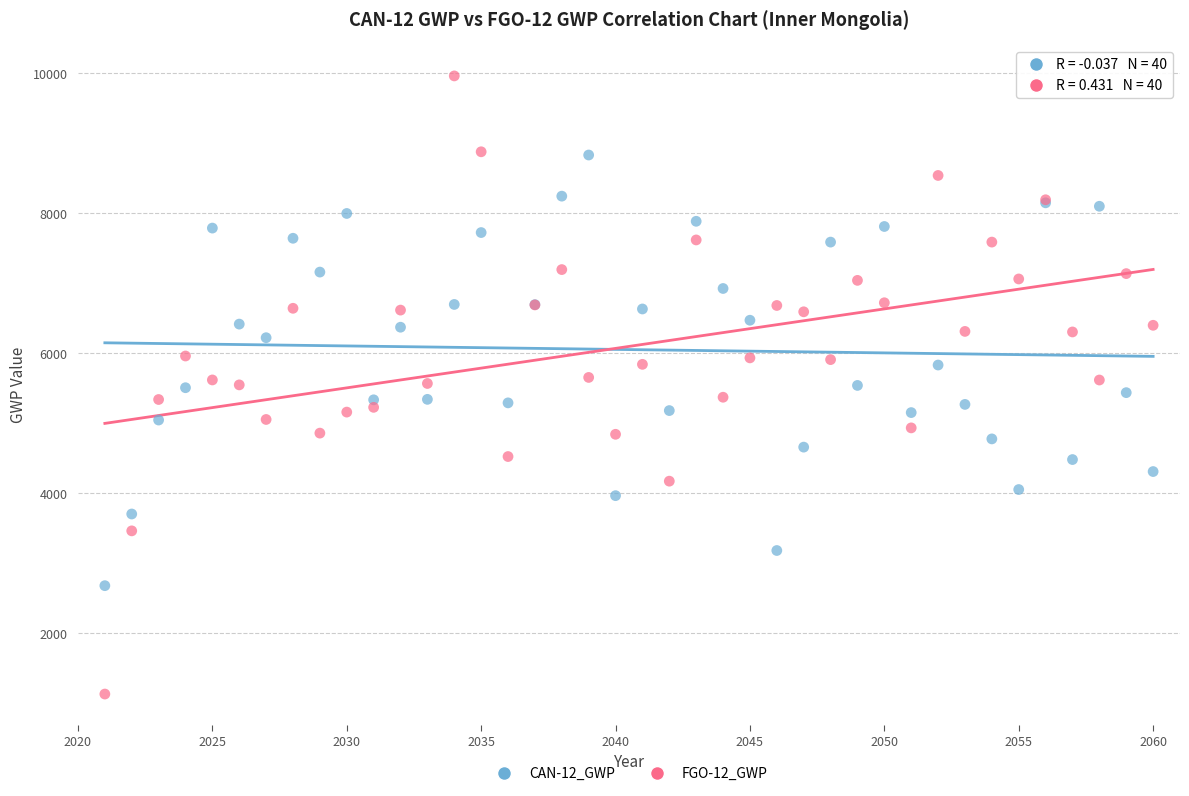

What is the X range (max minus min) for the scatter plot?

39.0